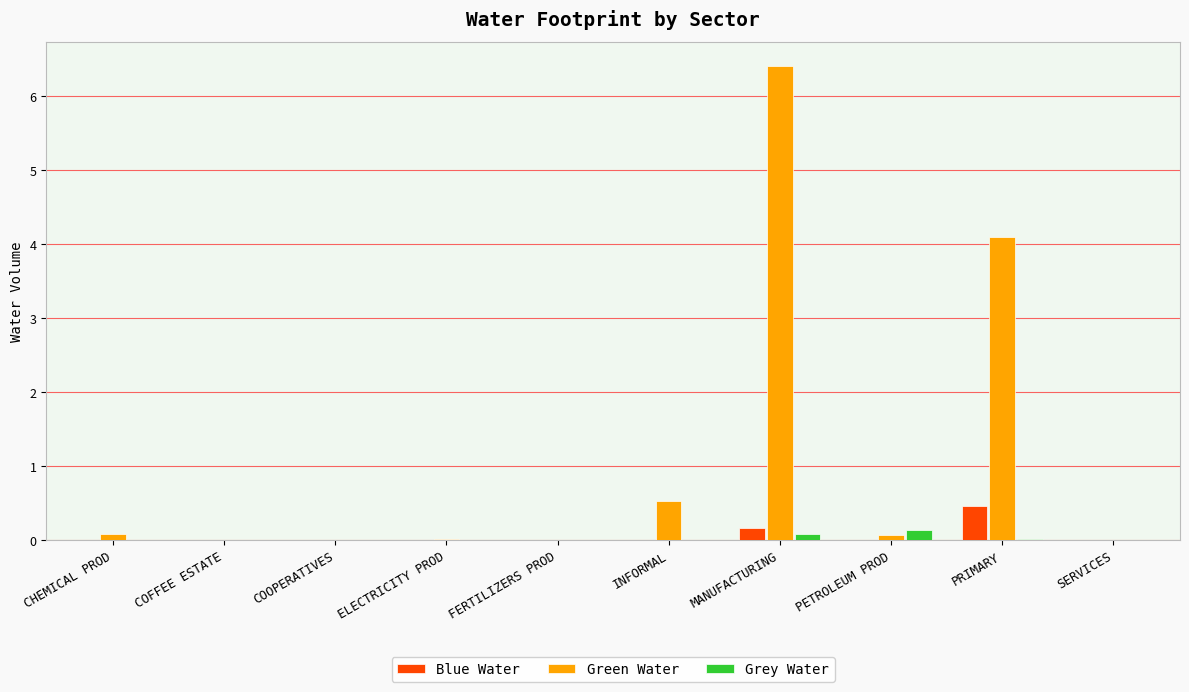

The Green Water series shows 0.0 at COFFEE ESTATE. True or false?

True